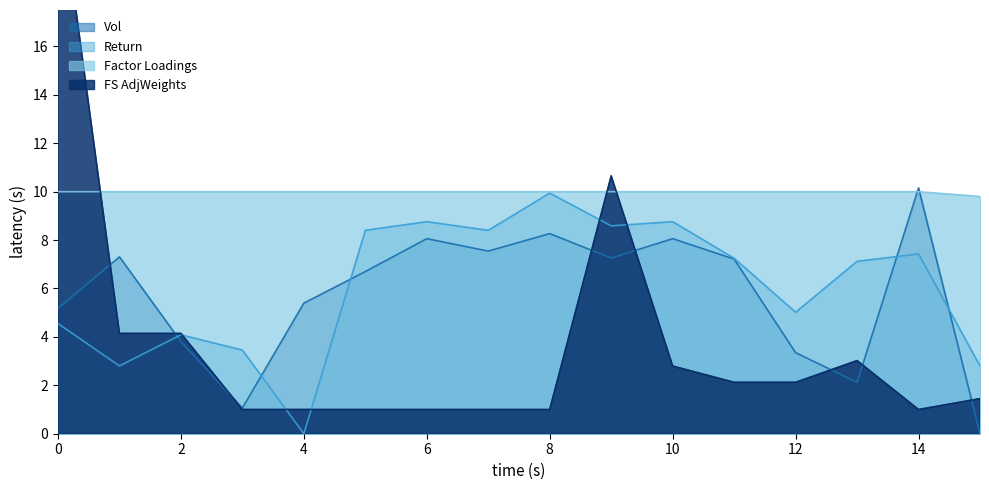

Is it true that Return equals 15.8 at 8?

False